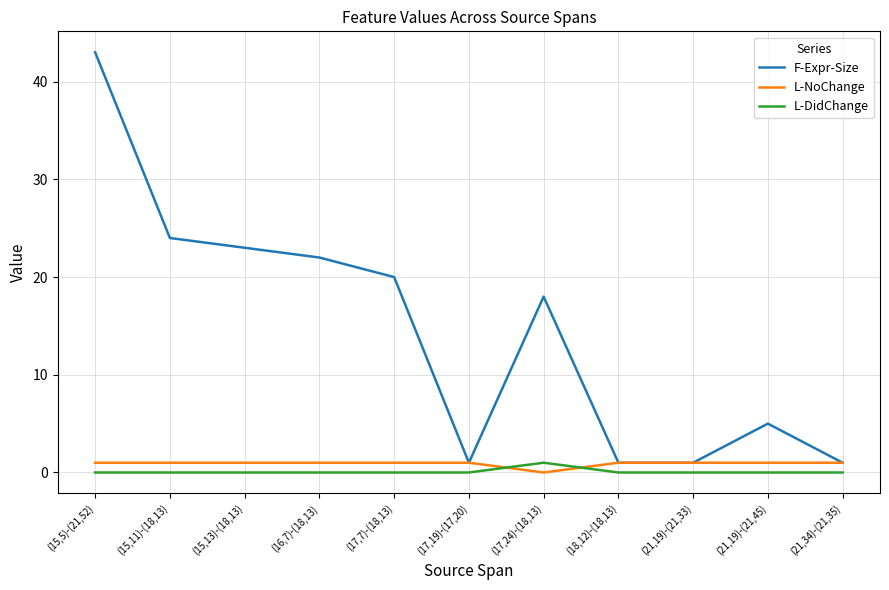

What is the sum of all L-NoChange values?

10